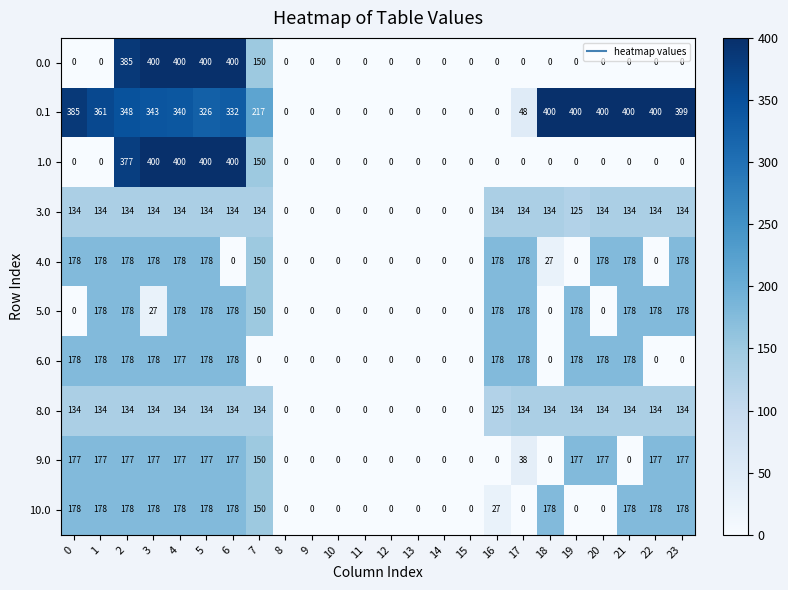

What is the difference between the second highest and second lowest values in the 3.0 series?

134